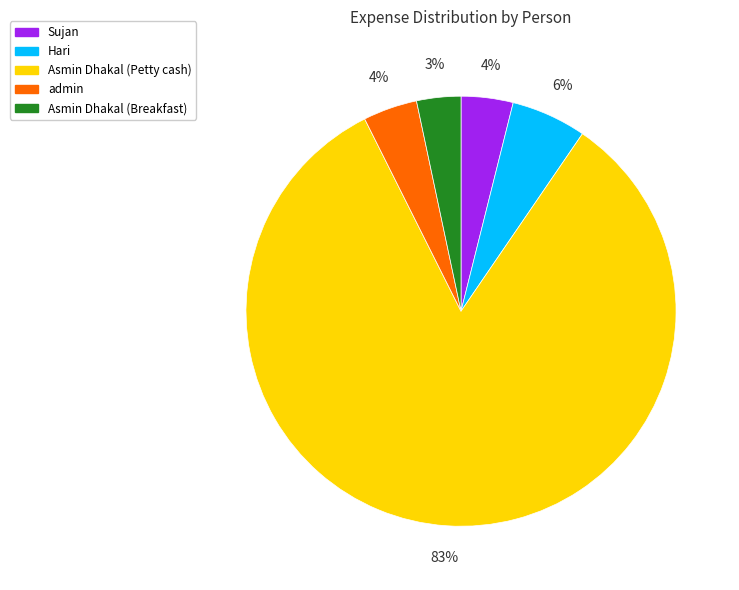

What is the ratio of the value at Sujan to the value at Hari?

0.7